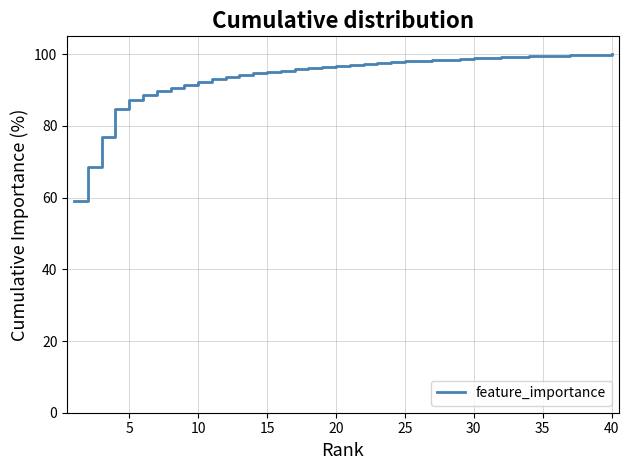

How many lines are shown in the chart?

1